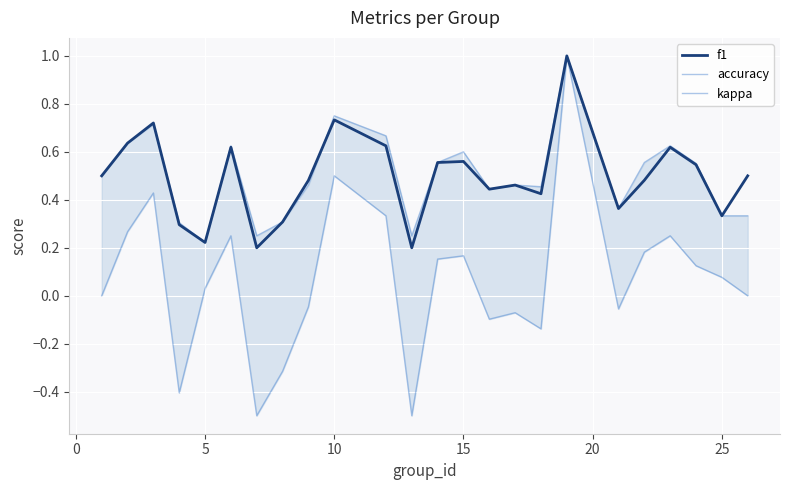

True or false: kappa and accuracy cross at least once.

False